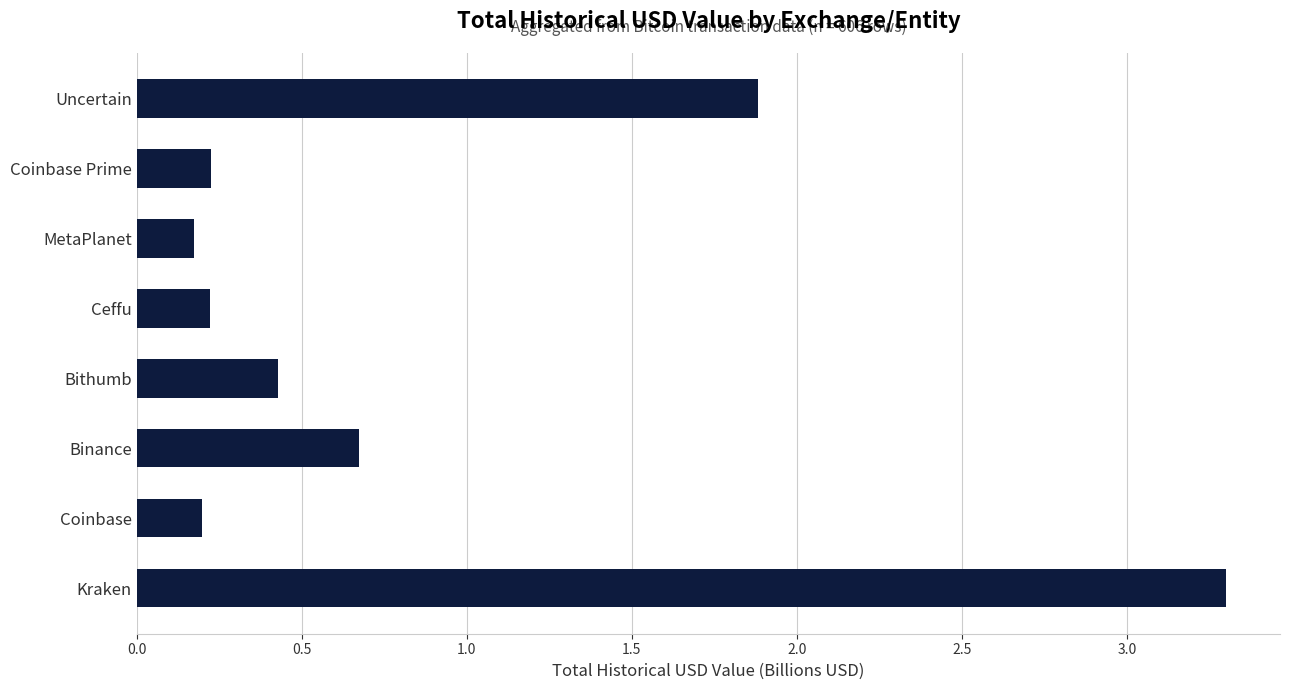

Between Coinbase Prime and Uncertain, which is larger?

Uncertain